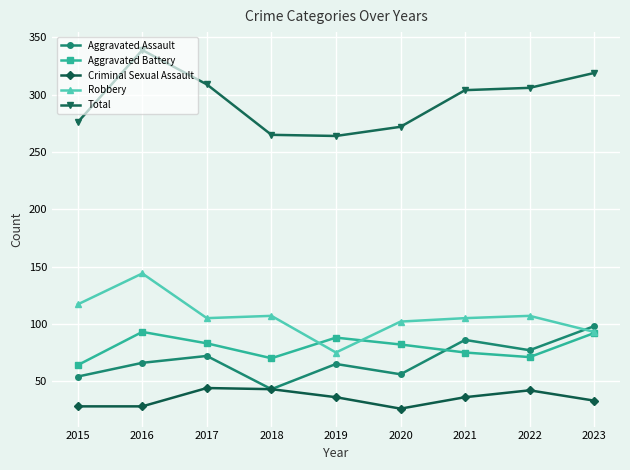

Where is the first local maximum for Total?

2016